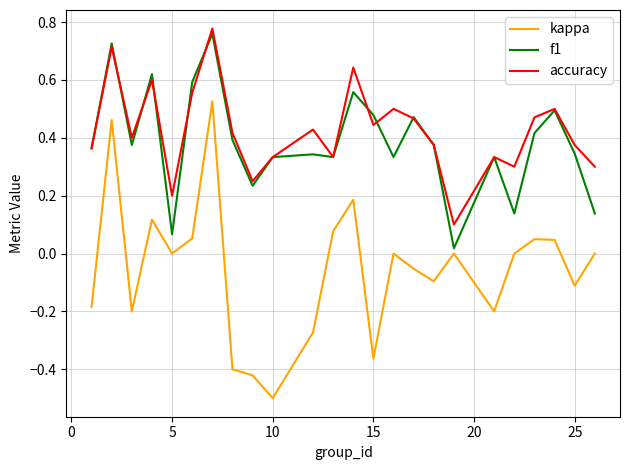

True or false: accuracy and kappa cross at least once.

False